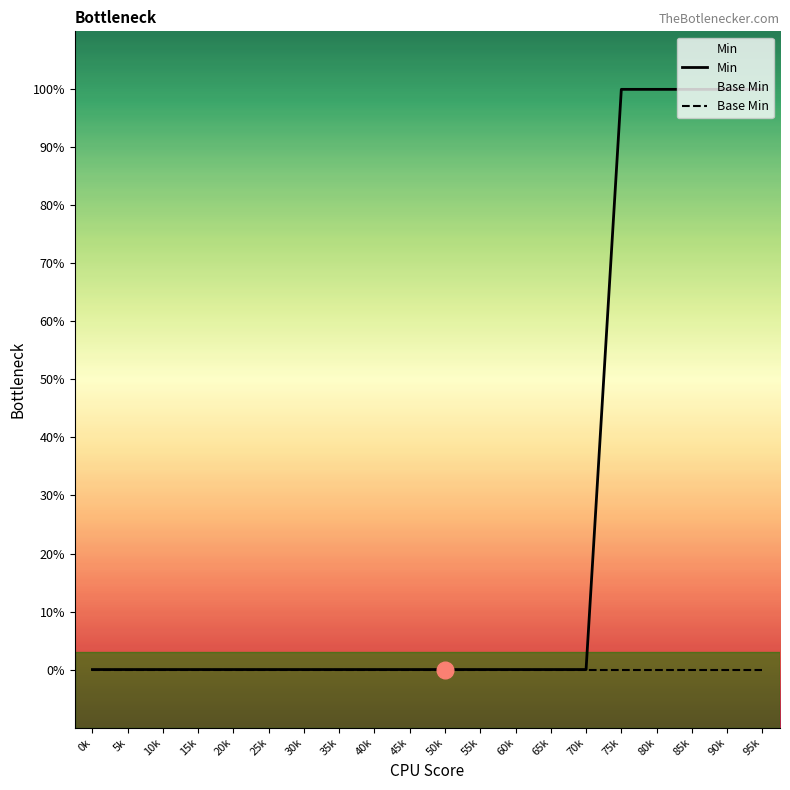

Is this an area chart (filled region under the line)?

No